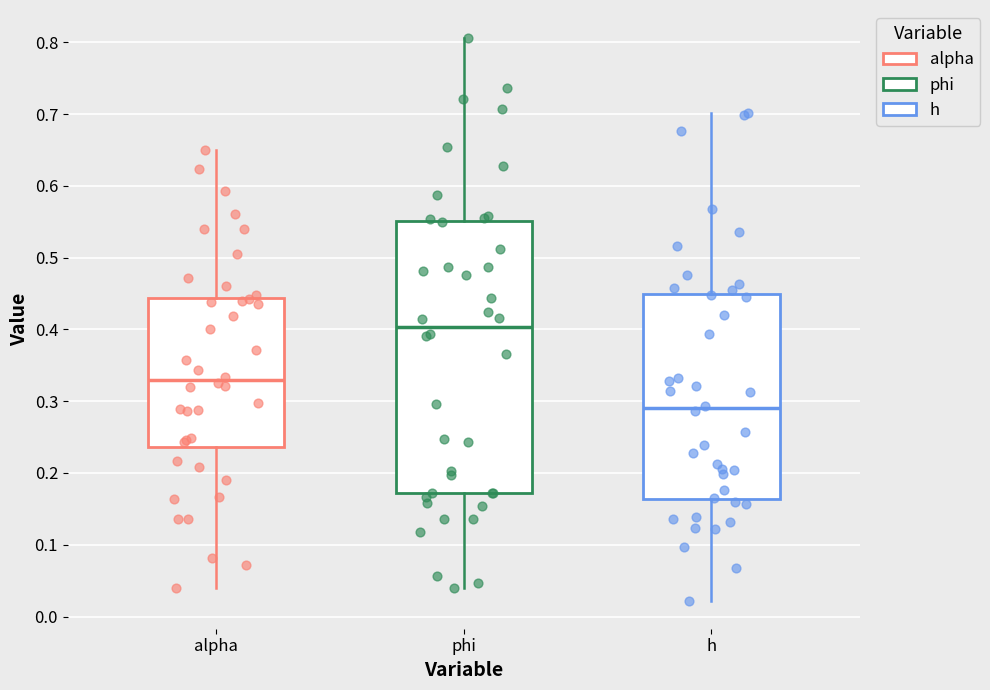

Which box is the tallest, from its lower edge to its upper edge?

phi